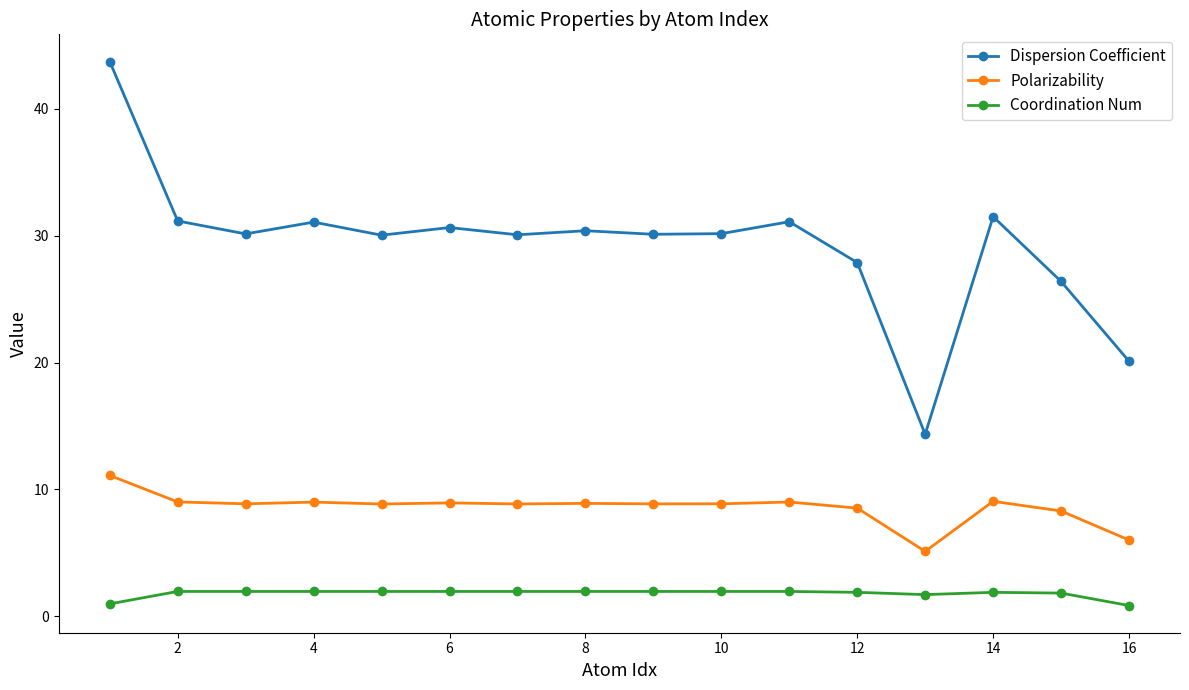

What is the greatest value displayed?

43.7